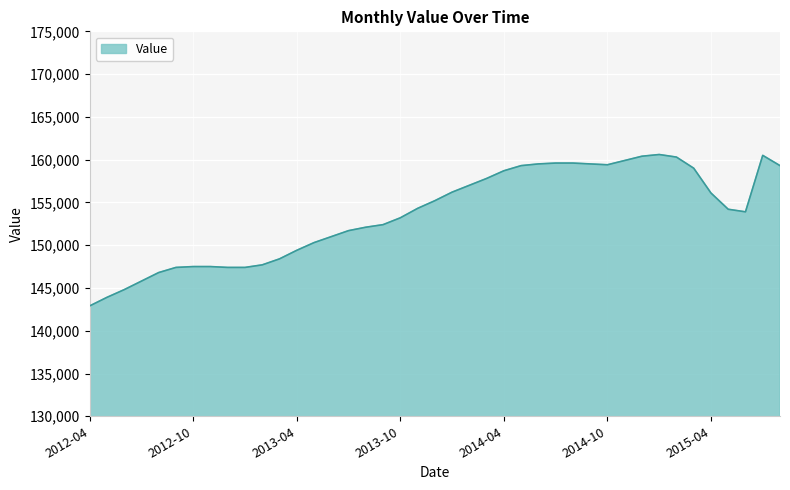

What is the greatest value displayed?

160600